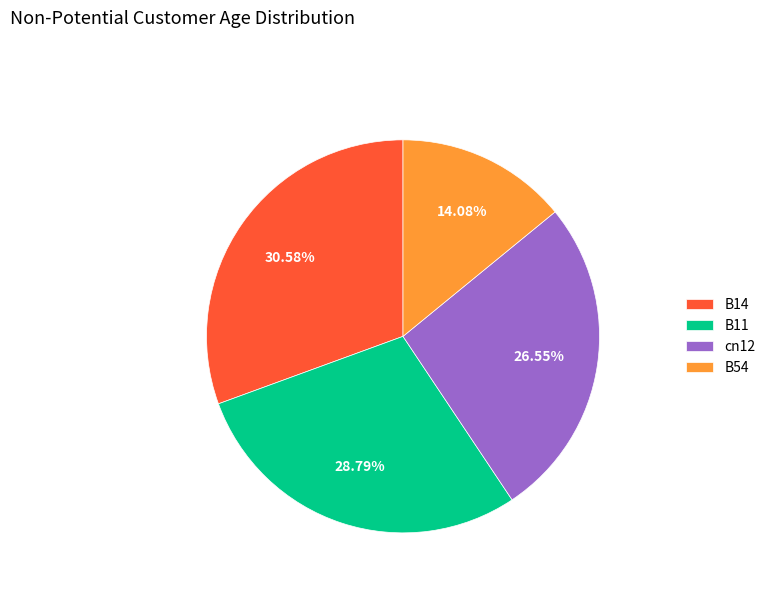

Count the number of slices in the pie.

4